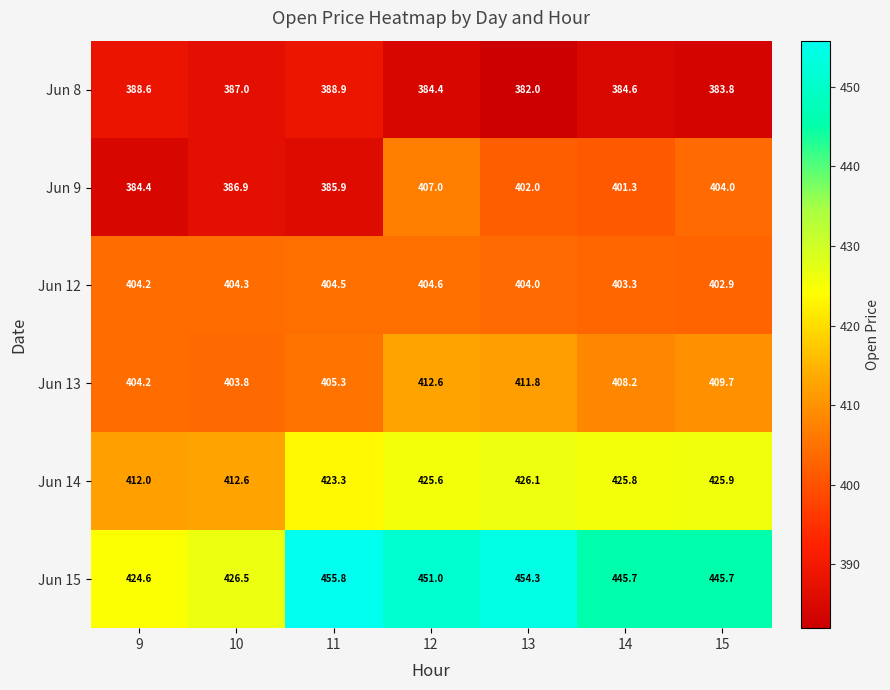

At which category is the sum across all series the highest?

12